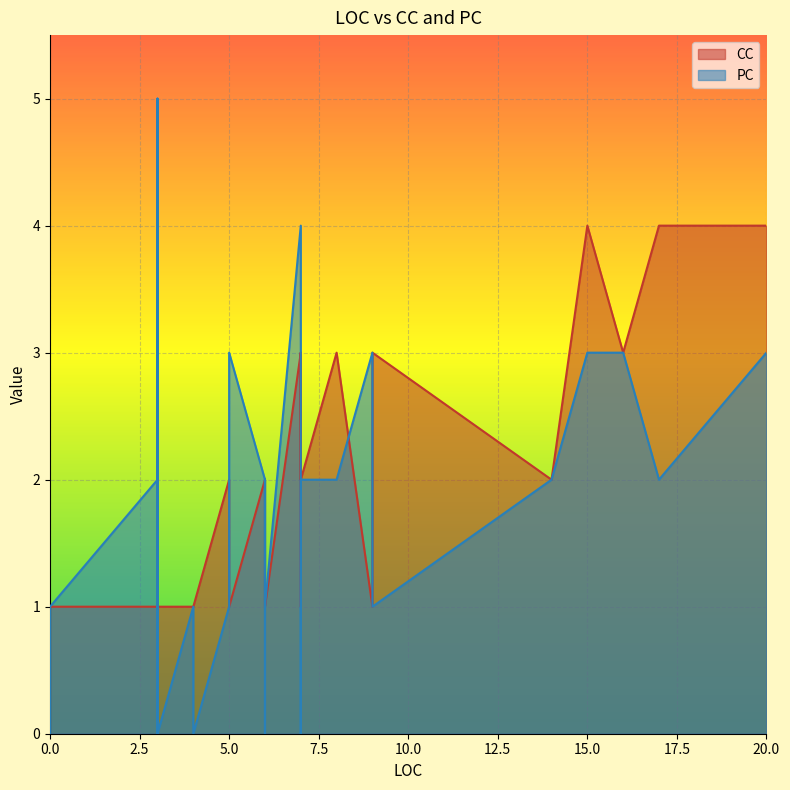

Where is the first local minimum for CC?

4